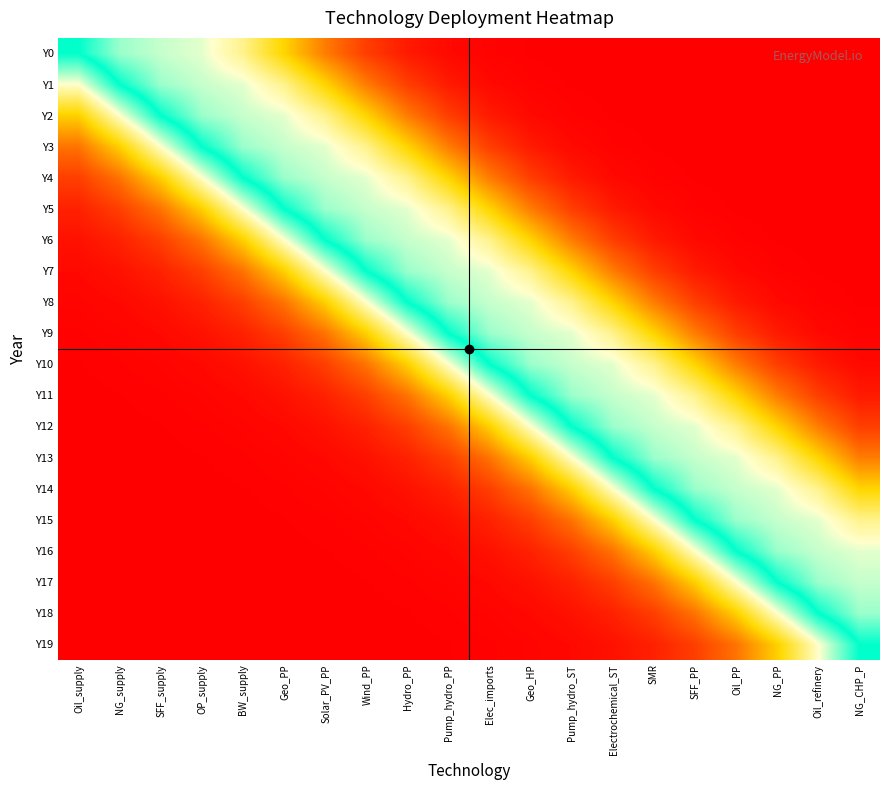

What is the greatest value displayed?

1.0